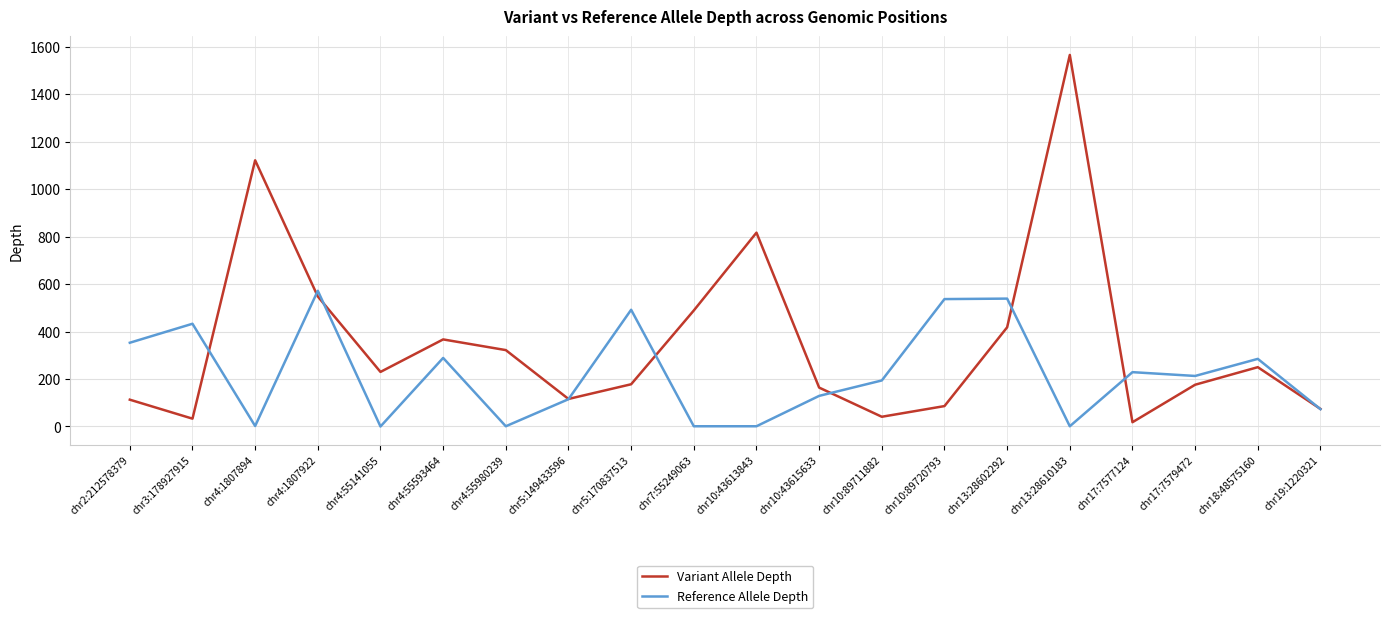

At chr13:28610183, list the series in order from smallest to largest.

Reference Allele Depth, Variant Allele Depth